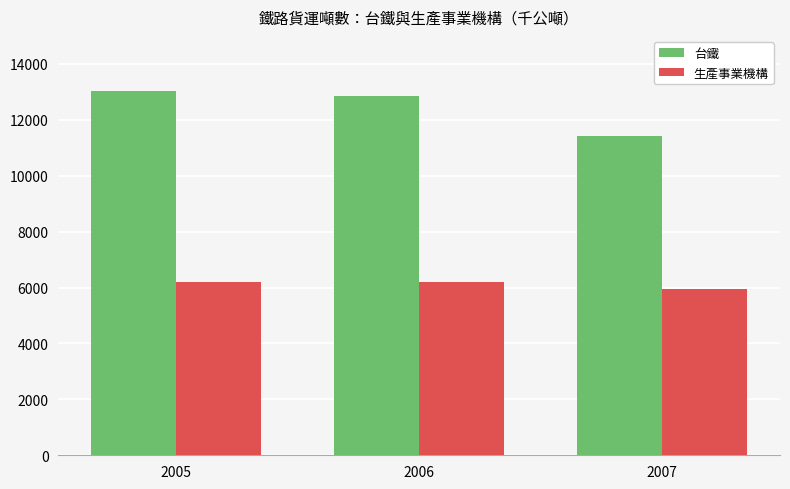

What is the sum of all 台鐵 values?

37342